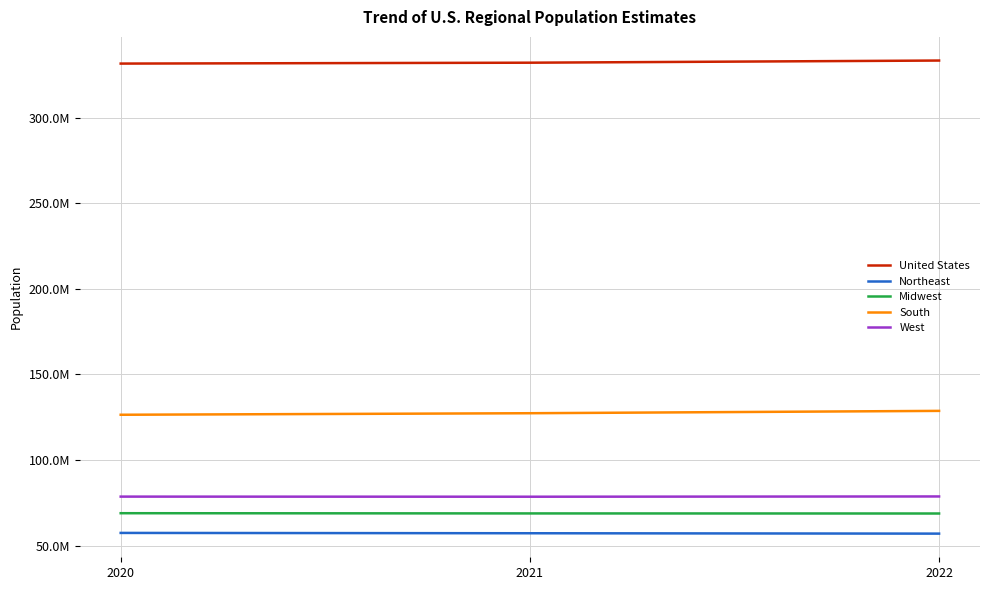

True or false: Northeast has a value of 57448898 at 2020.

True